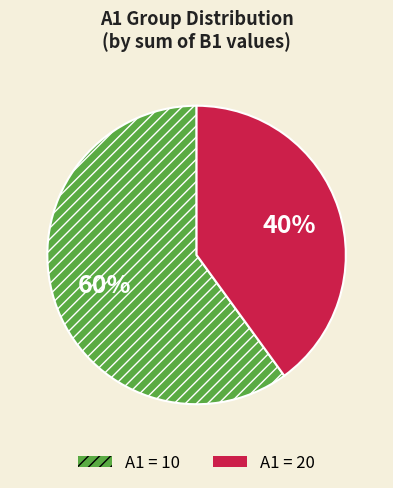

Count the number of slices in the pie.

2